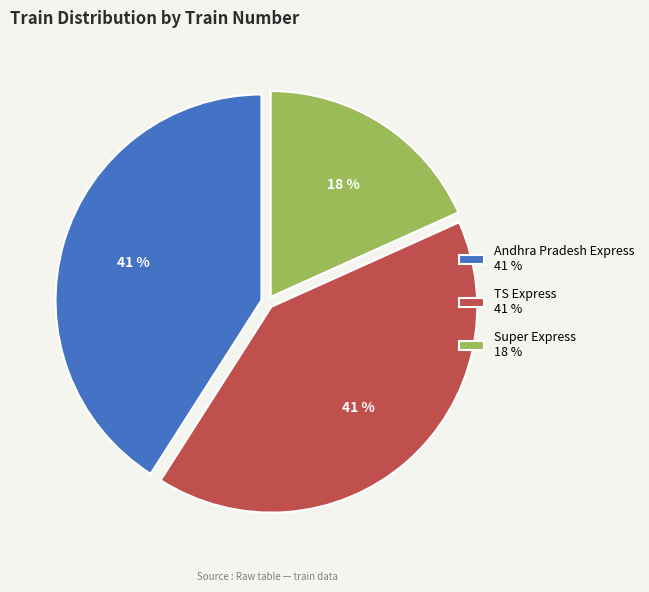

True or false: Super Express accounts for 4% of the total.

False